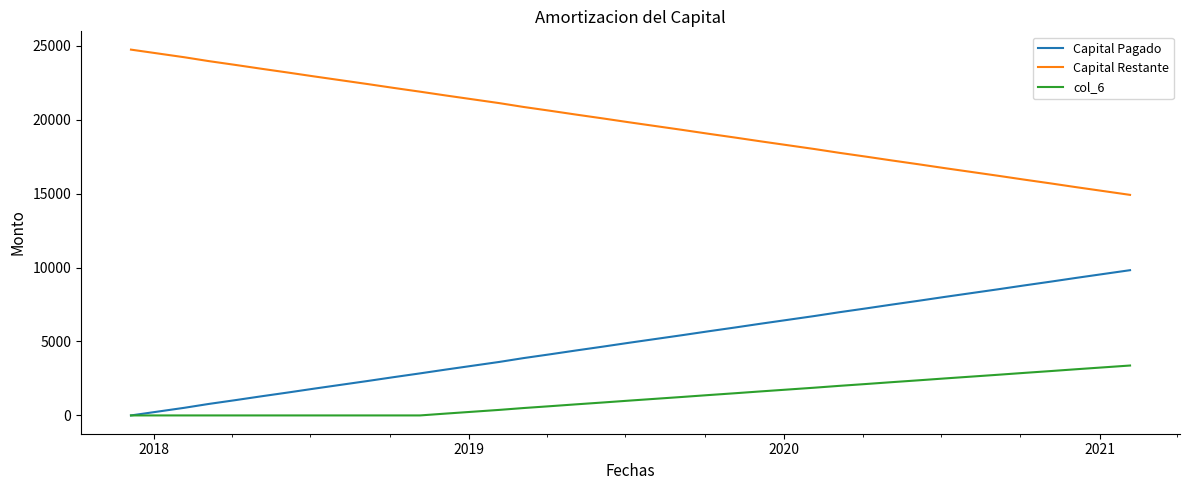

What are all the series names shown in the legend?

Capital Pagado, Capital Restante, col_6